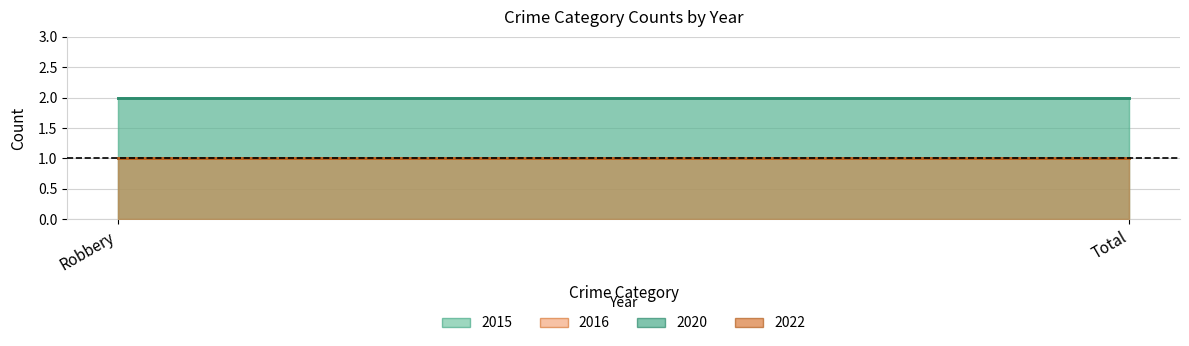

Is the value of 2022 at Robbery greater than the value of 2020 at Robbery?

No